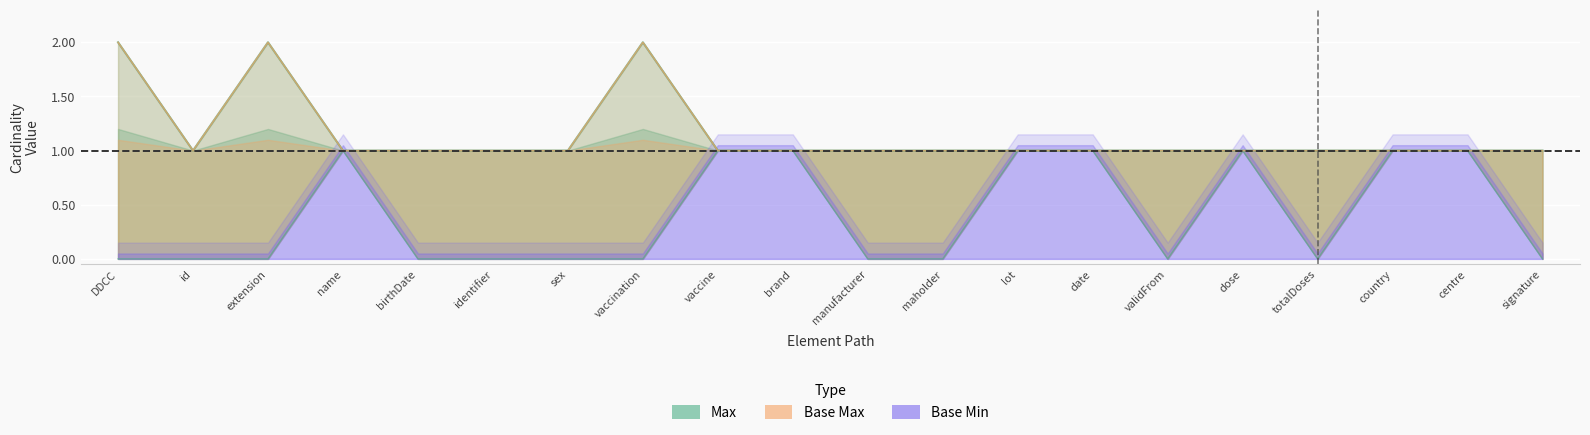

The value of Max at totalDoses is 0. True or false?

False